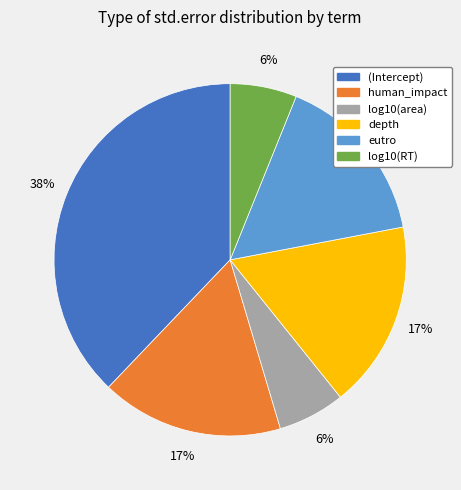

Between (Intercept) and log10(RT), which is larger?

(Intercept)